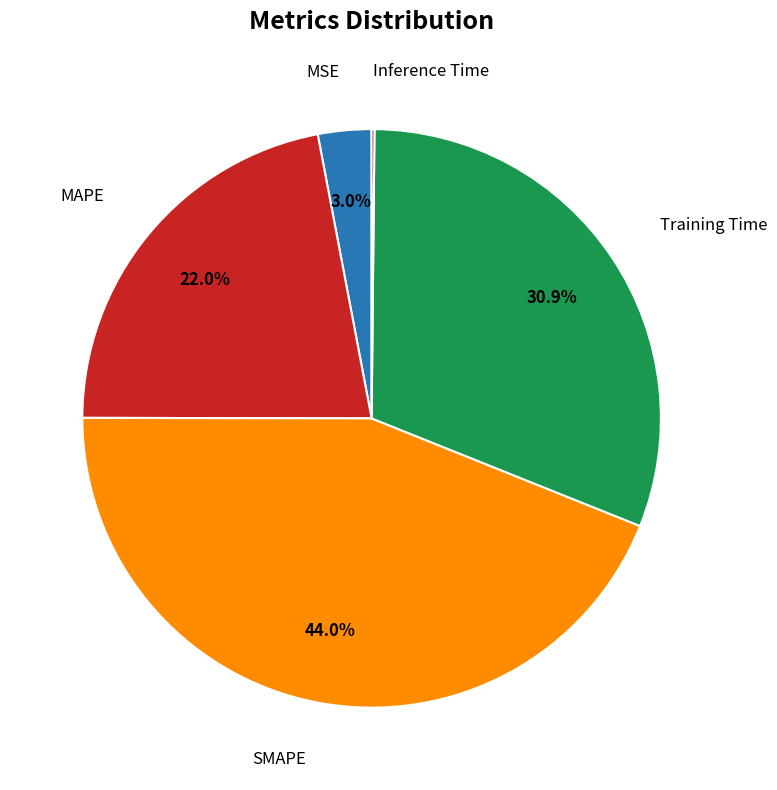

Does any single category account for the majority?

No